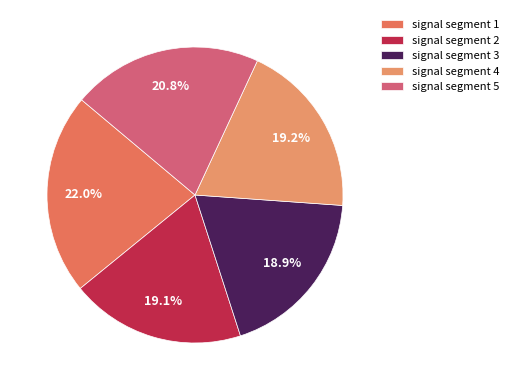

What percentage is the signal segment 4 slice, to the nearest percent?

19%